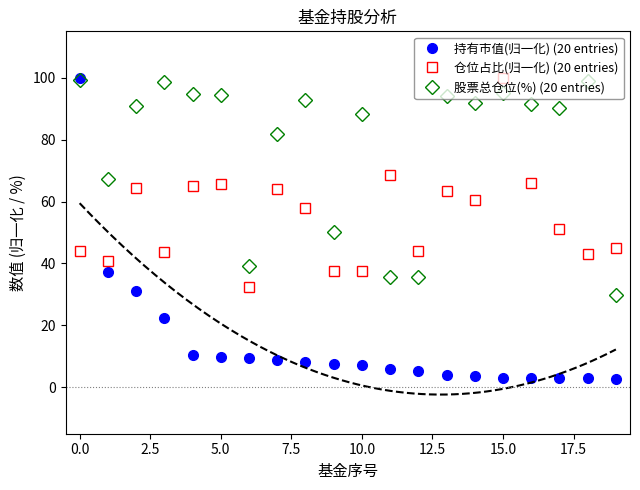

True or false: 仓位占比(归一化) (20 entries) and 股票总仓位(%) (20 entries) cross at least once.

True